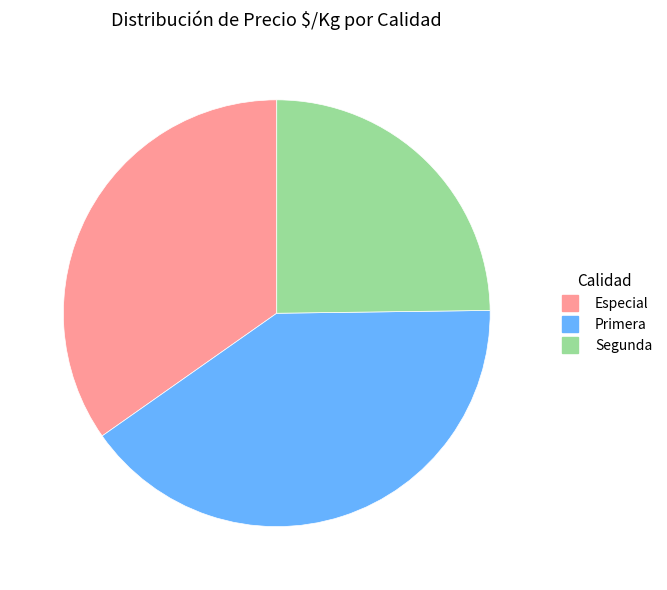

Does any single category account for the majority?

No